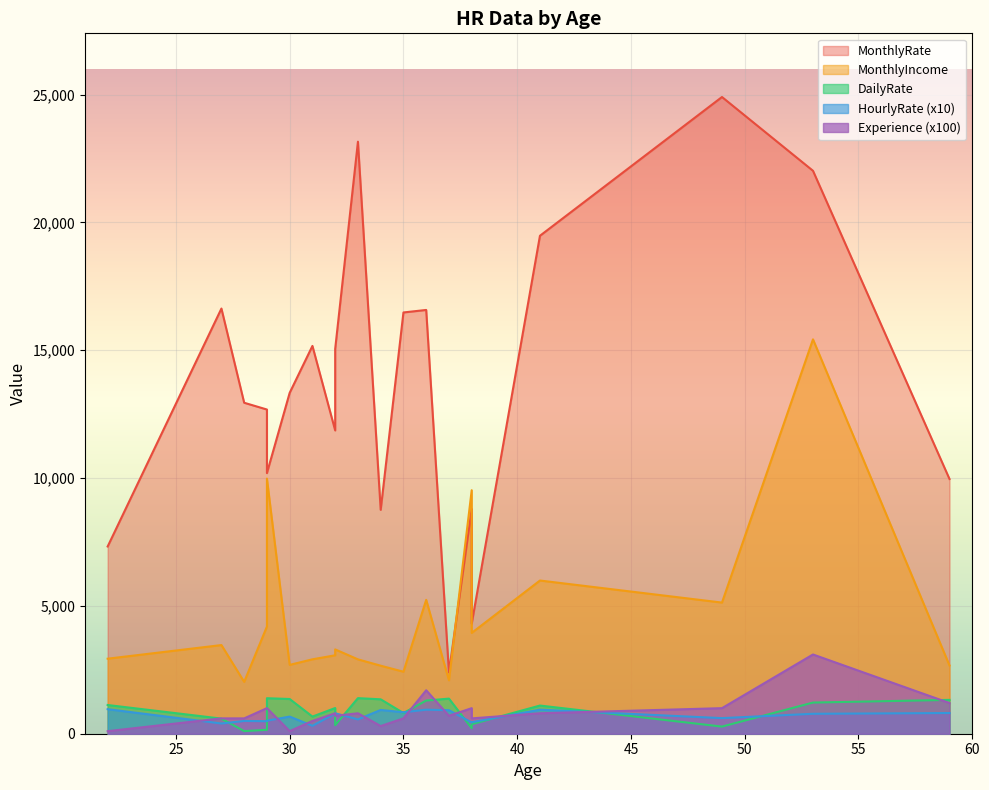

Where is Experience nearest to the value 16?

36